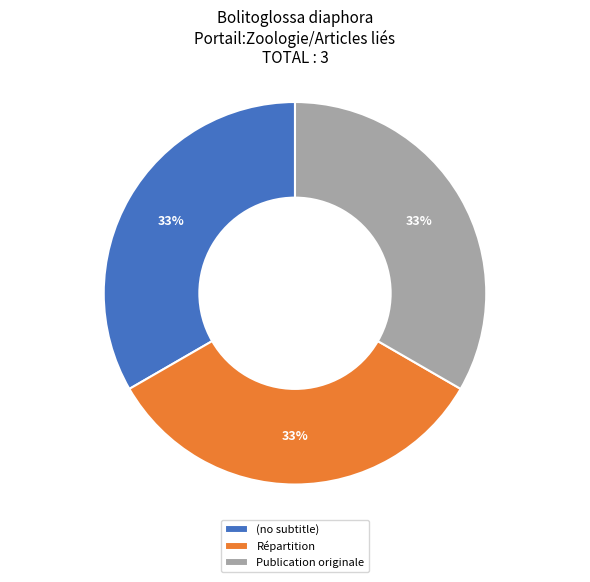

Does (no subtitle) account for over 50% of the chart?

No